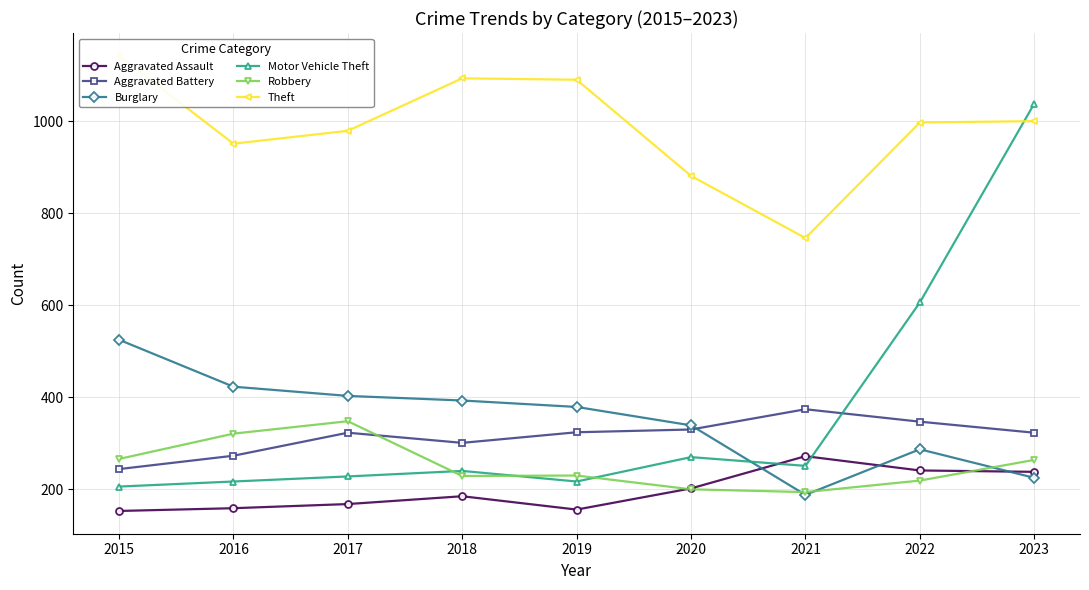

How many lines are shown in the chart?

6